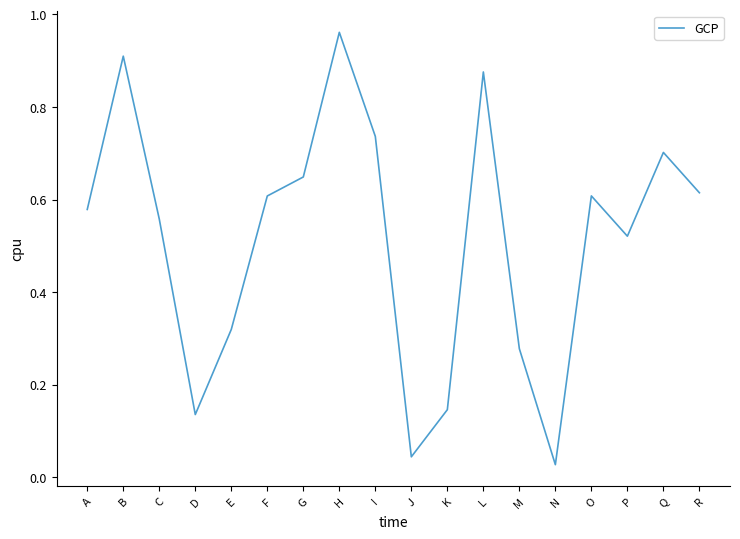

Which has a higher value, H or R?

H